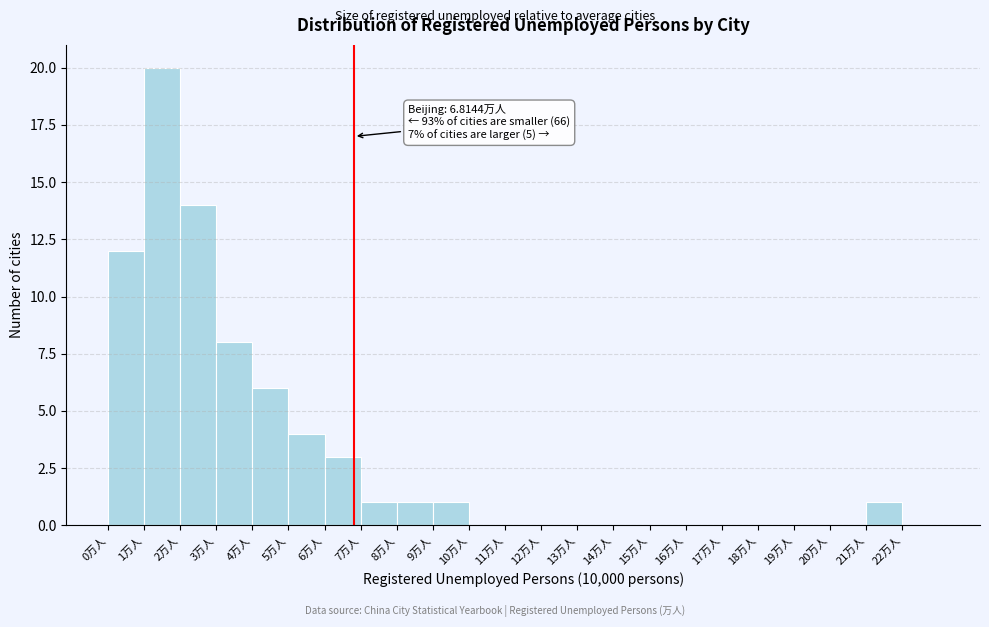

Which range on the x-axis has the tallest bar?

1 to 2